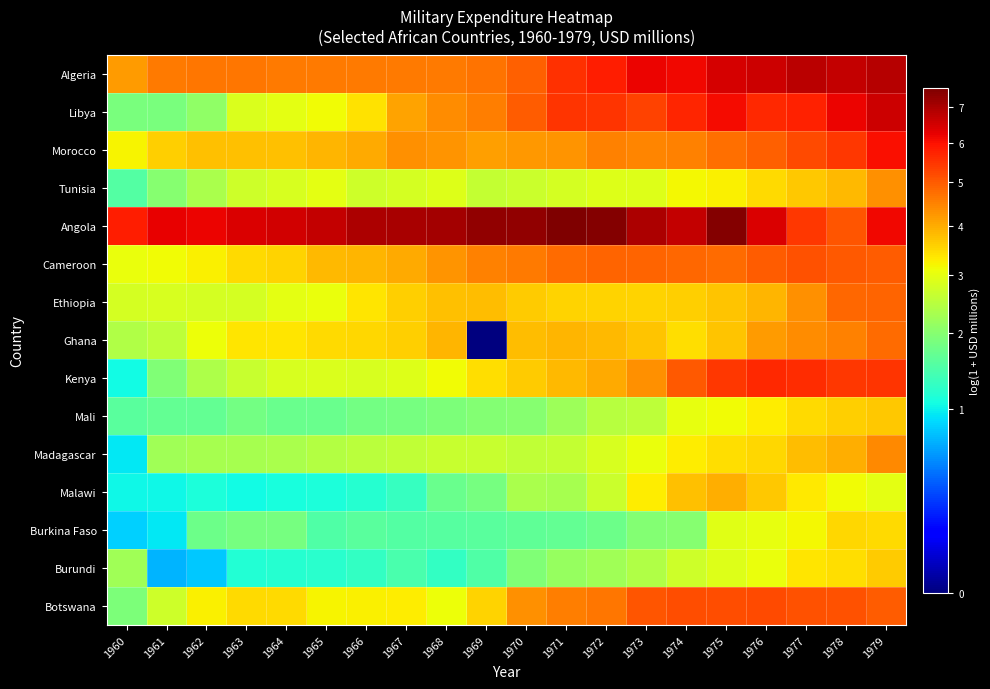

At which category does the chart reach its minimum across all series?

1969